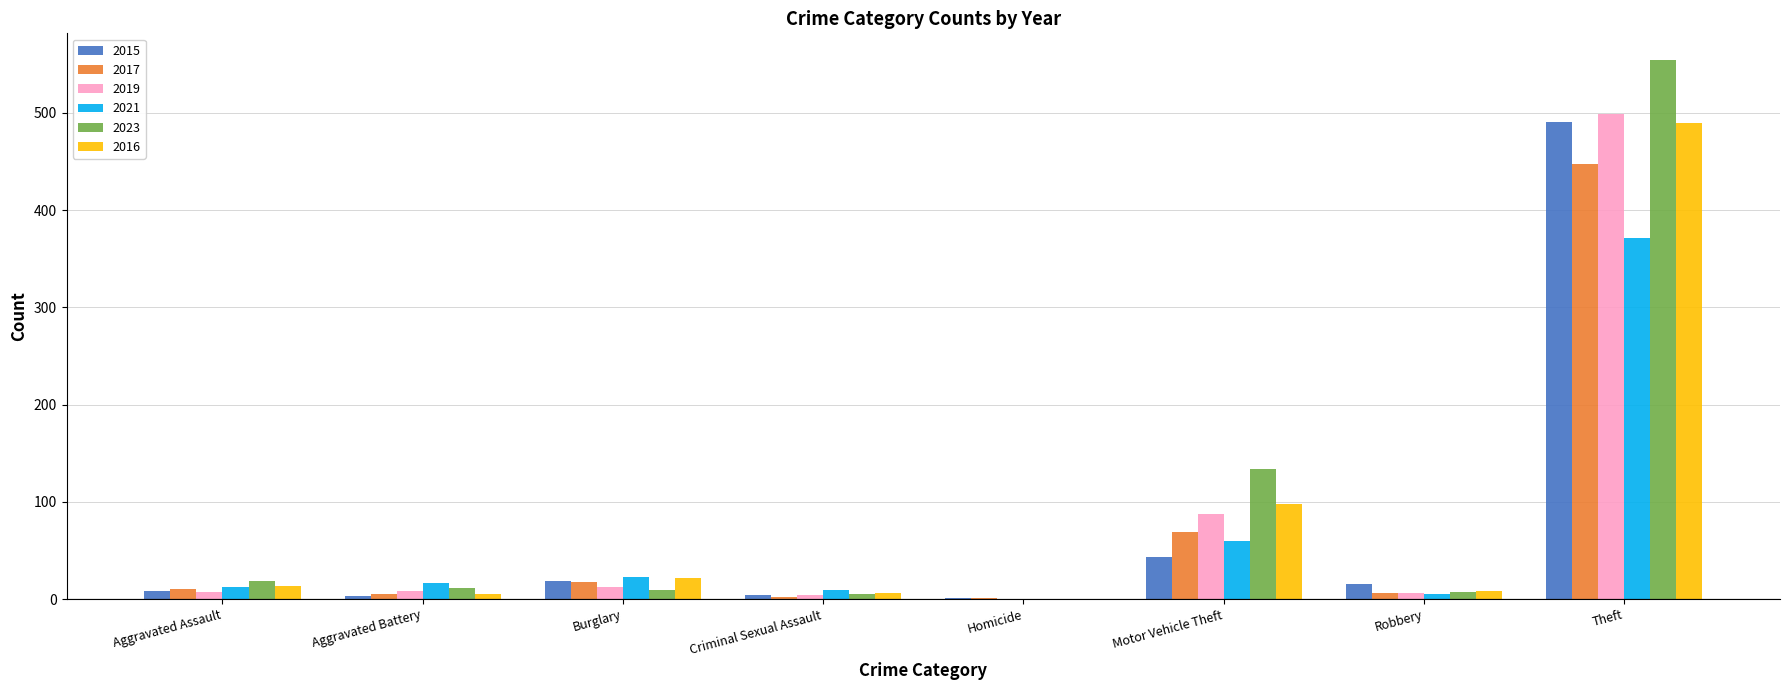

The value of 2015 at Aggravated Battery is 3. True or false?

True